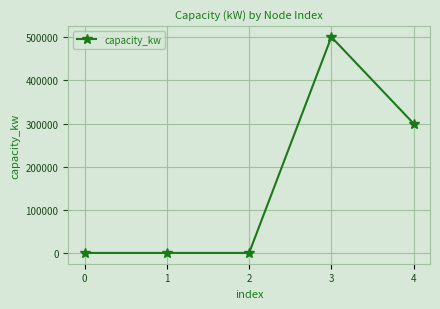

At which label is the value closest to 250500?

4